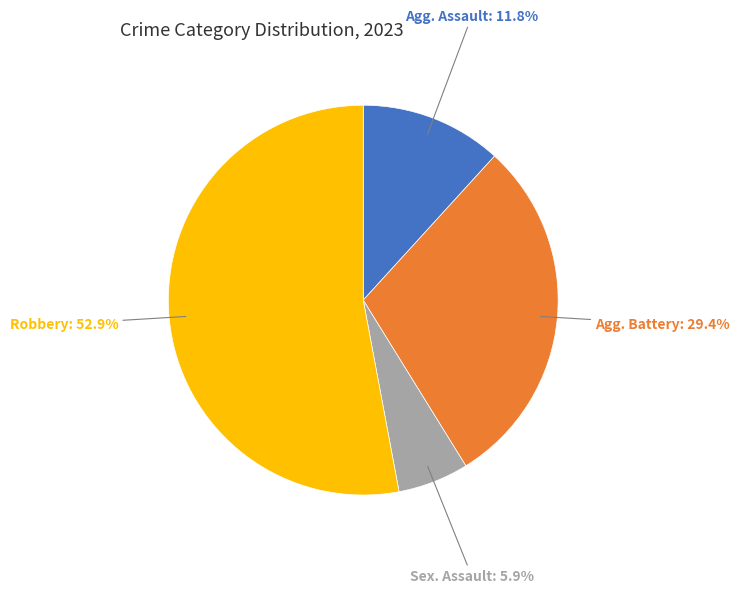

Does any single category account for the majority?

Yes